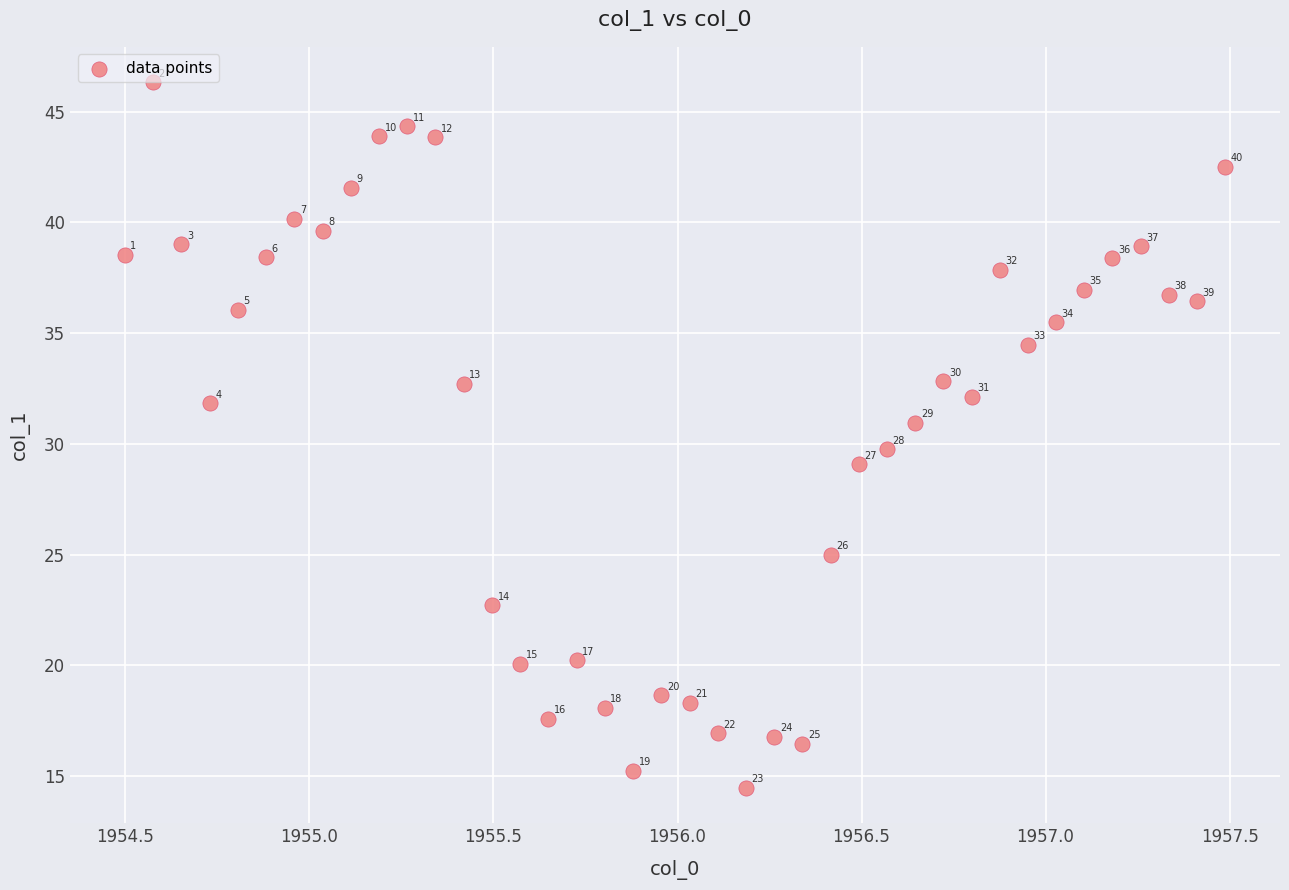

What is the range of Y values (max minus min)?

31.9